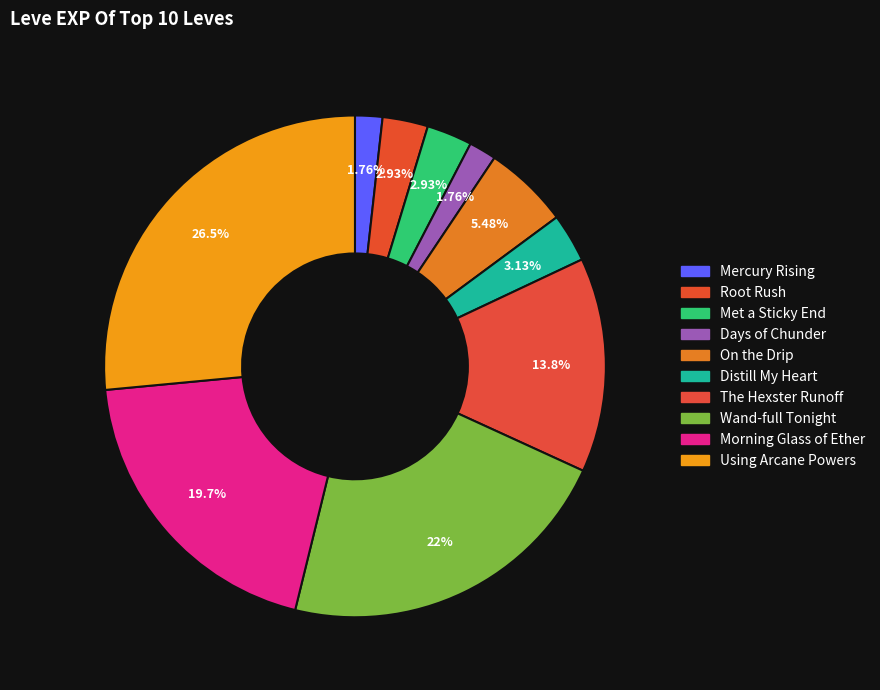

Count the number of slices in the pie.

10